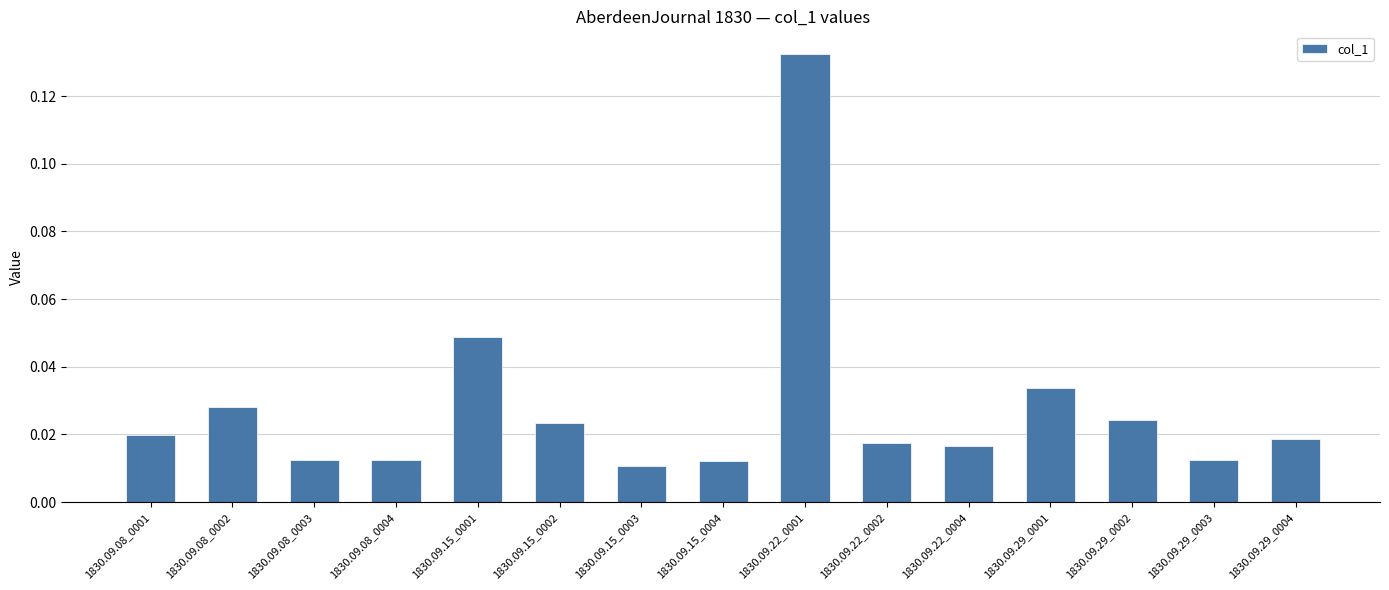

How many distinct data groups are displayed?

1